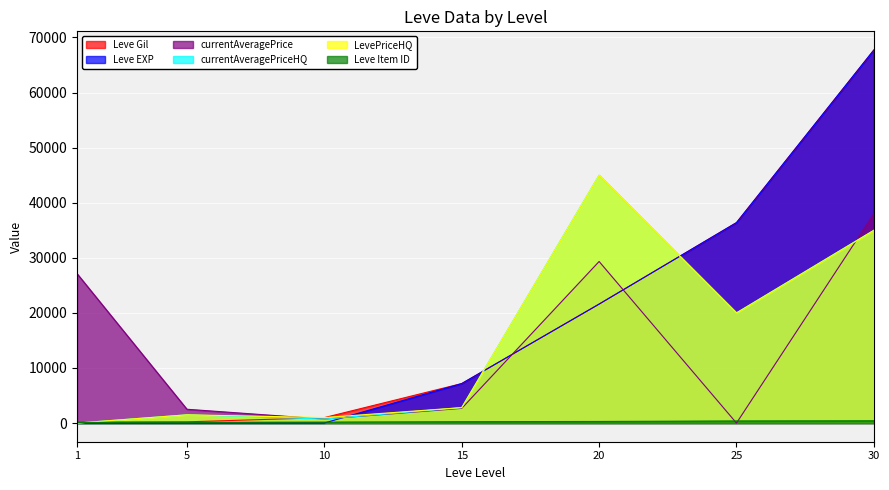

At 25, list the series in order from smallest to largest.

currentAveragePrice, Leve Item ID, currentAveragePriceHQ, LevePriceHQ, Leve Gil, Leve EXP